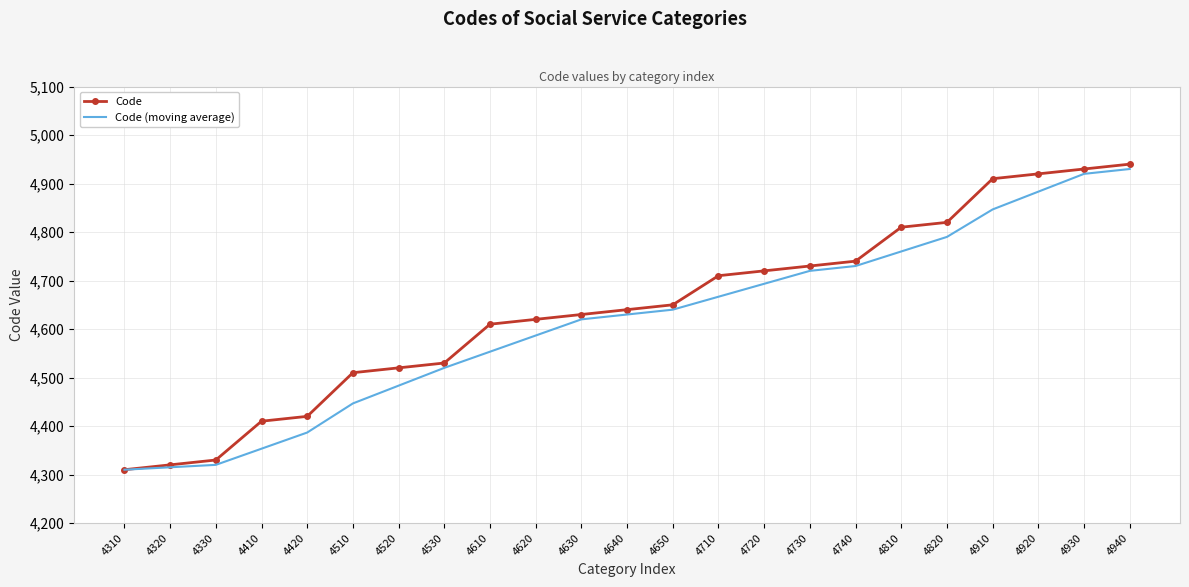

Which series has the largest total across all categories?

Code